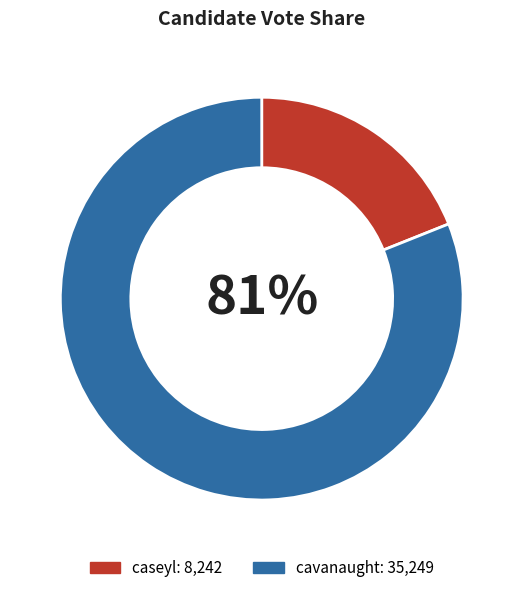

Which slice is the smallest?

caseyl